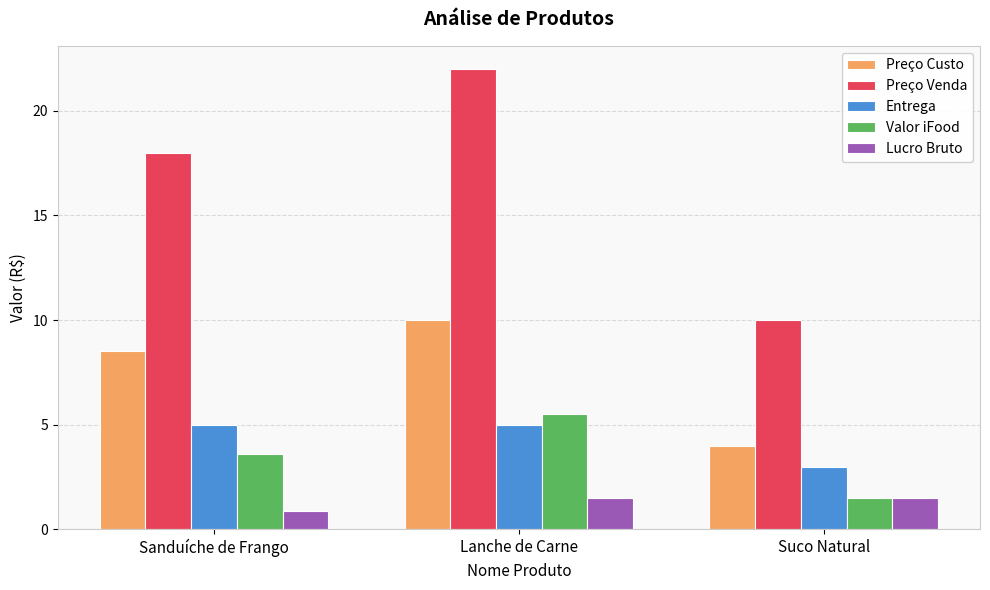

Is the value of Preço Venda at Sanduíche de Frango greater than the value of Entrega at Suco Natural?

Yes